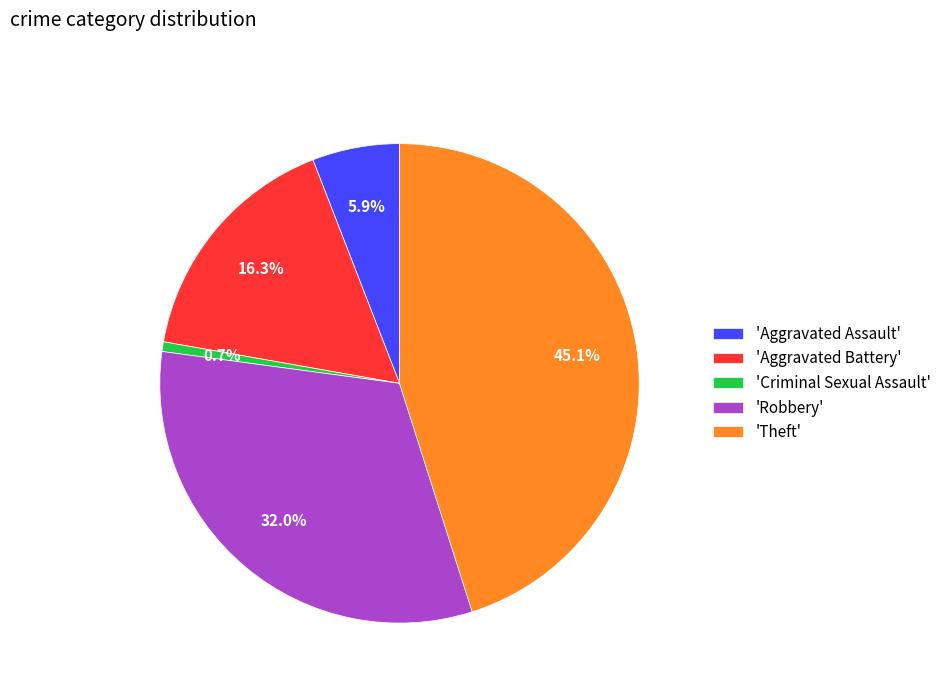

What portion of the pie excludes 'Theft'?

54.9%